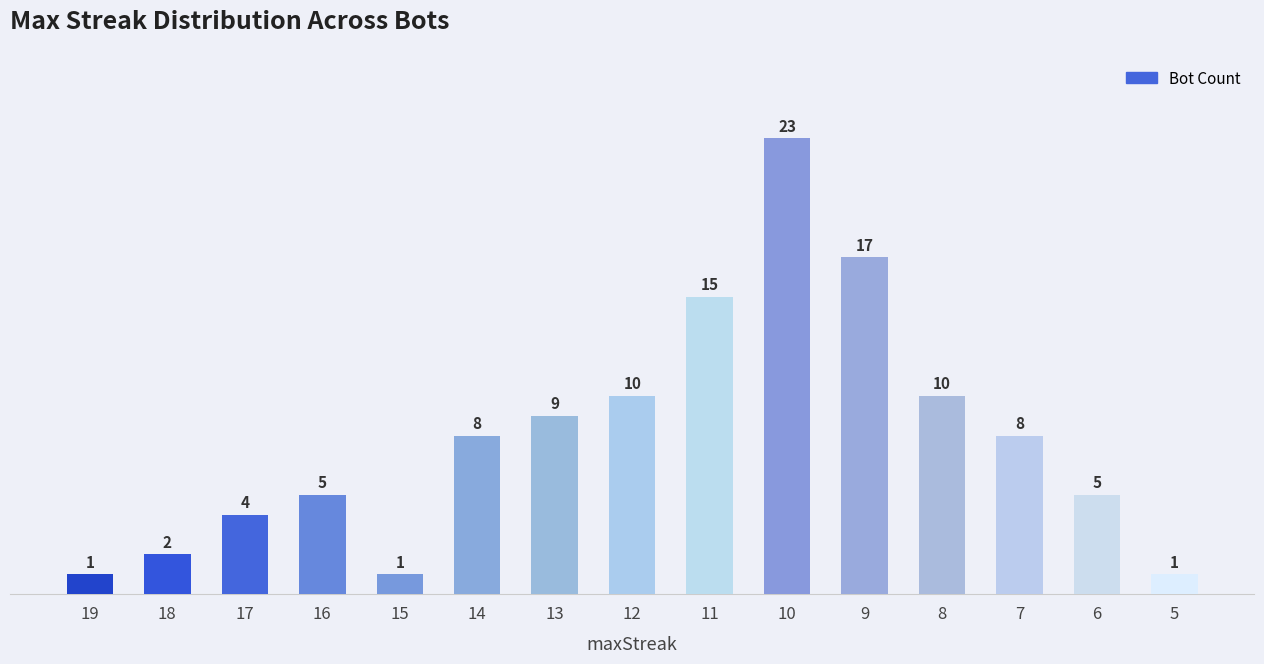

Is it true that the value at 8 is 10?

True